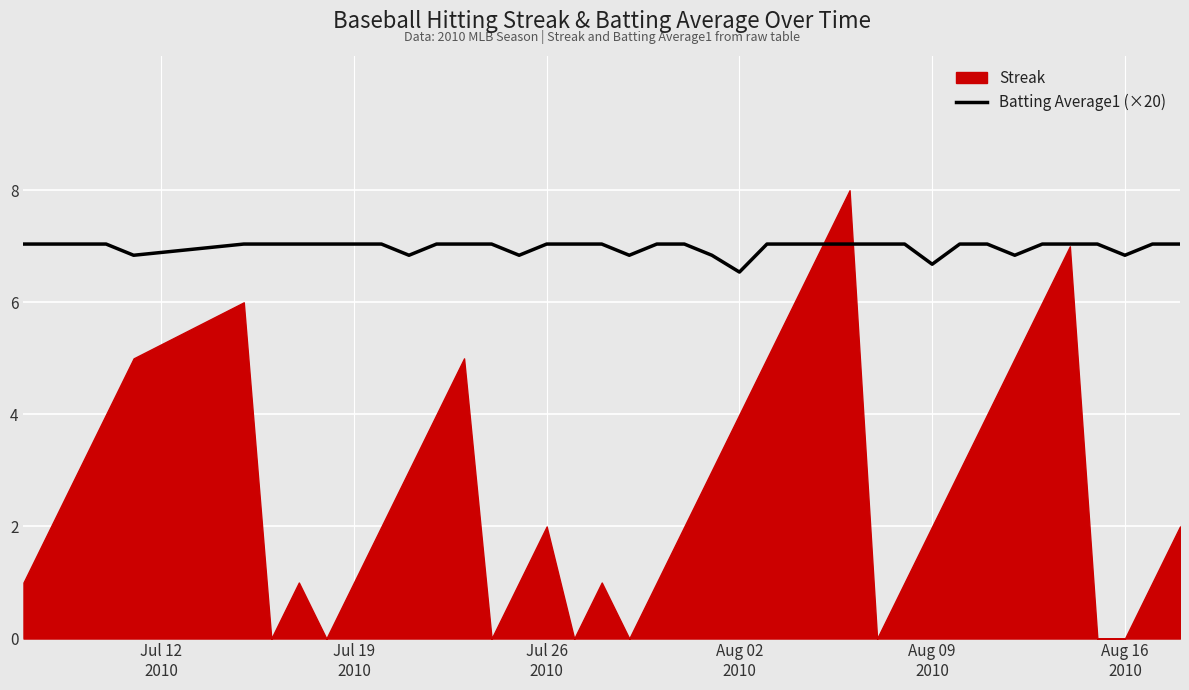

What is the minimum value for Batting Average1 (×20)?

6.5